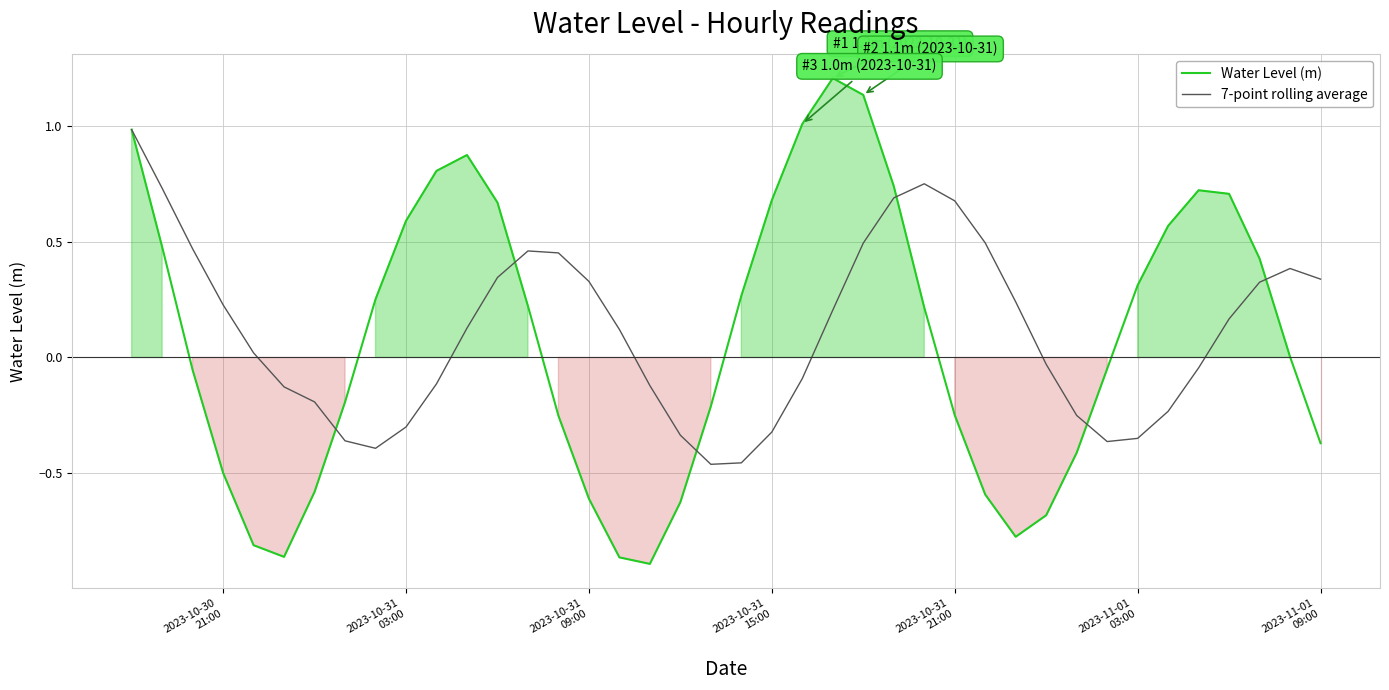

Rank the series by their average value, from highest to lowest.

7-point rolling average, Water Level (m)